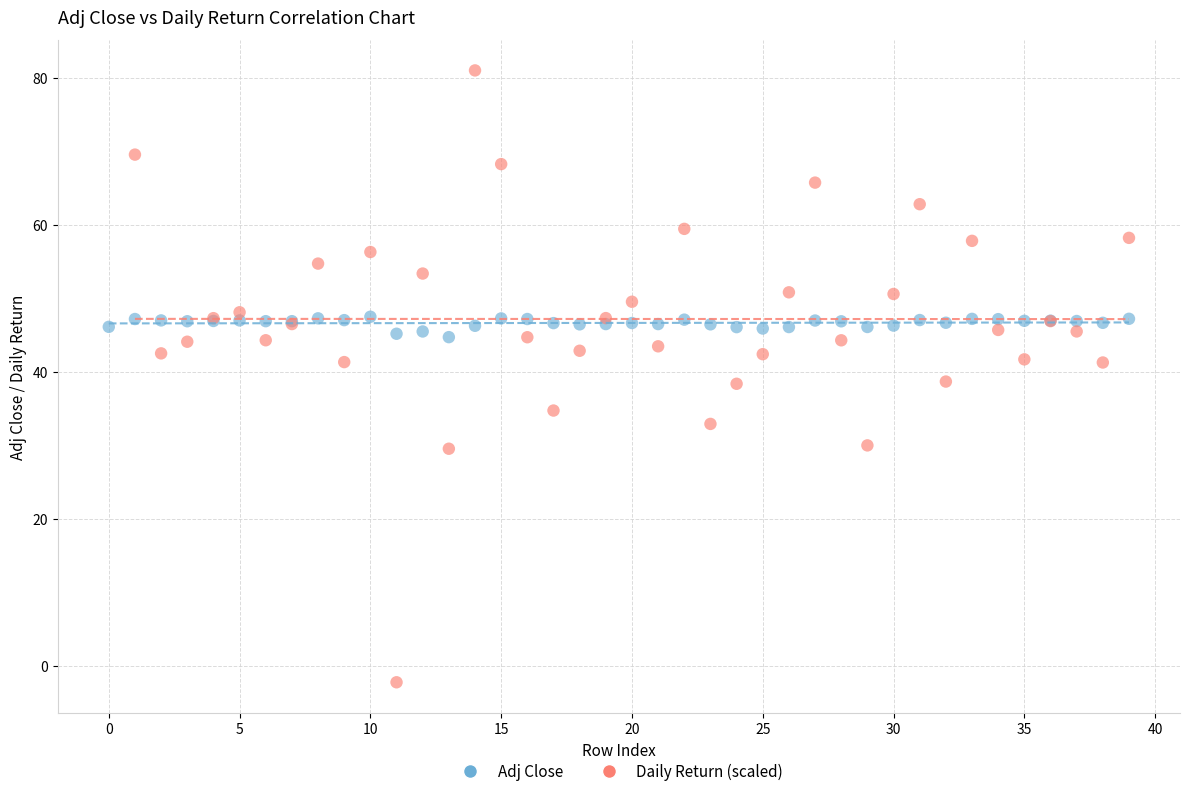

Which series contains the lowest Y value?

Daily Return (scaled)